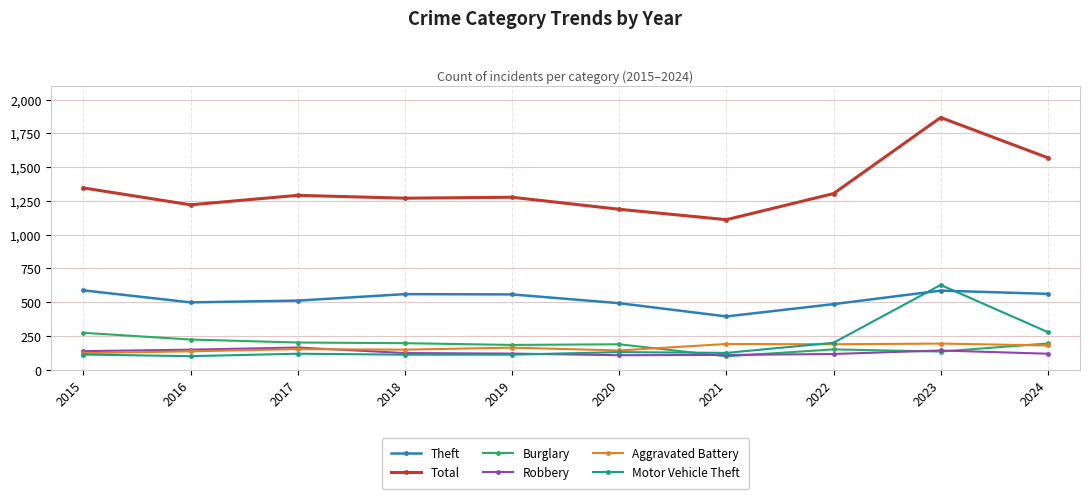

Does the chart display data point markers on the line(s)?

Yes